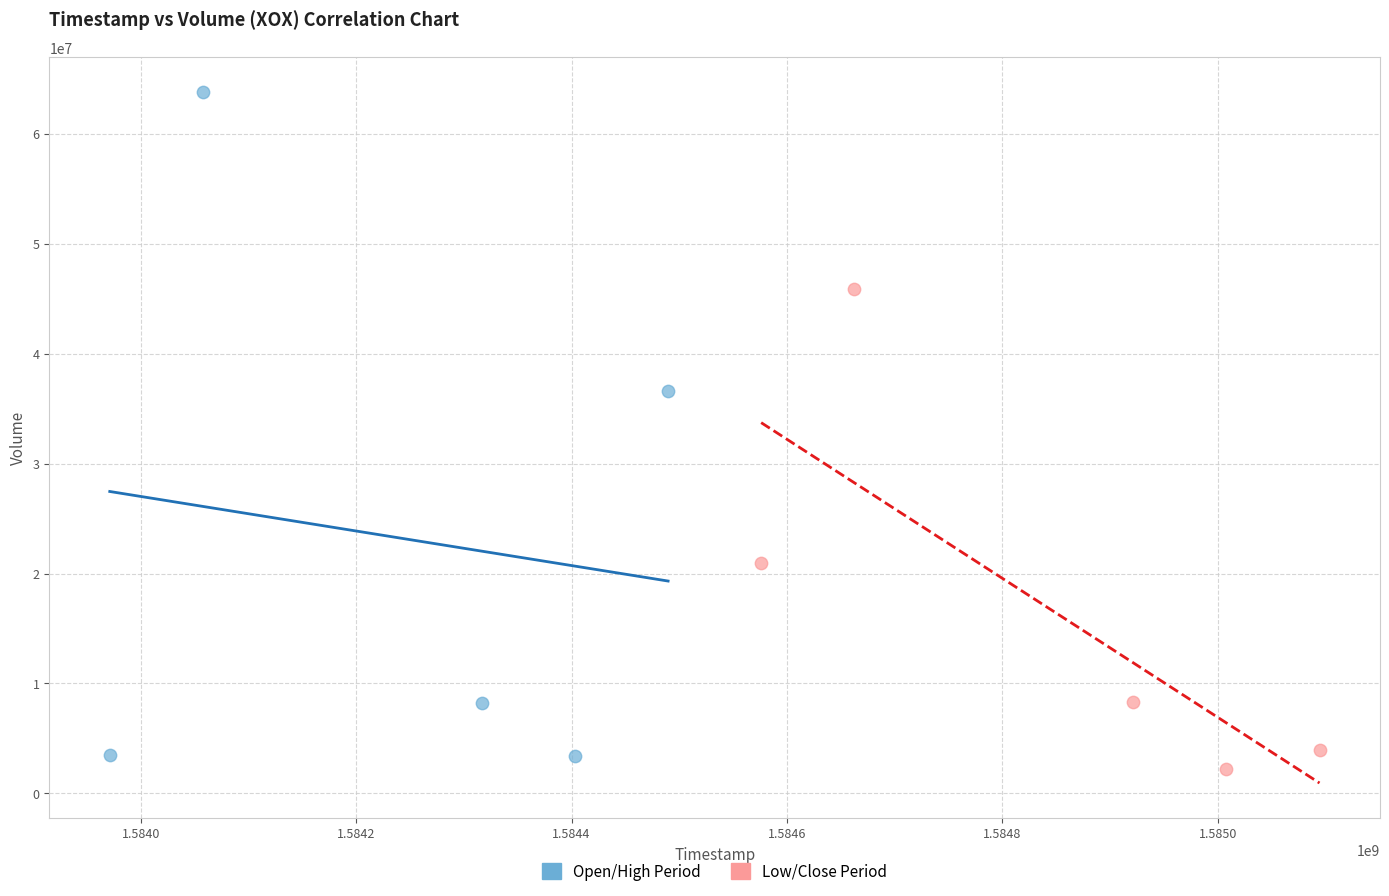

Which series has the widest spread of Y values?

Open/High Period